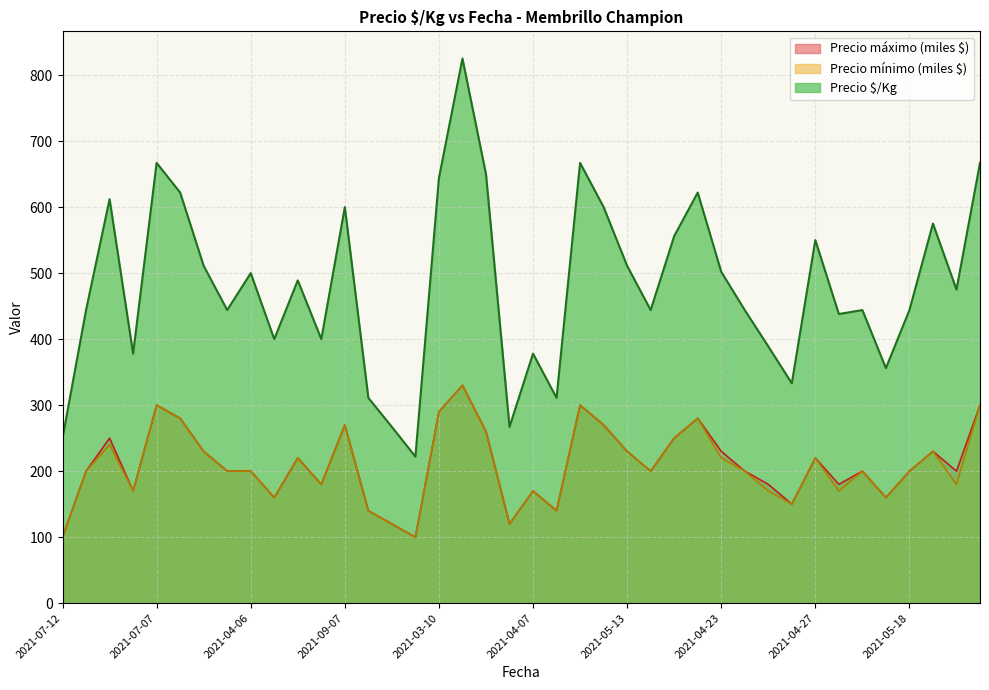

True or false: Precio $/Kg and Precio mínimo intersect in this chart.

False